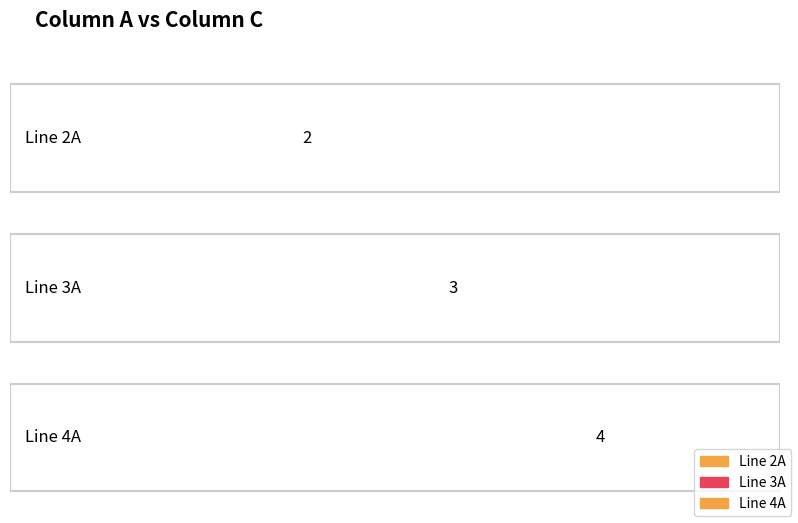

How many data points are less than 3?

1